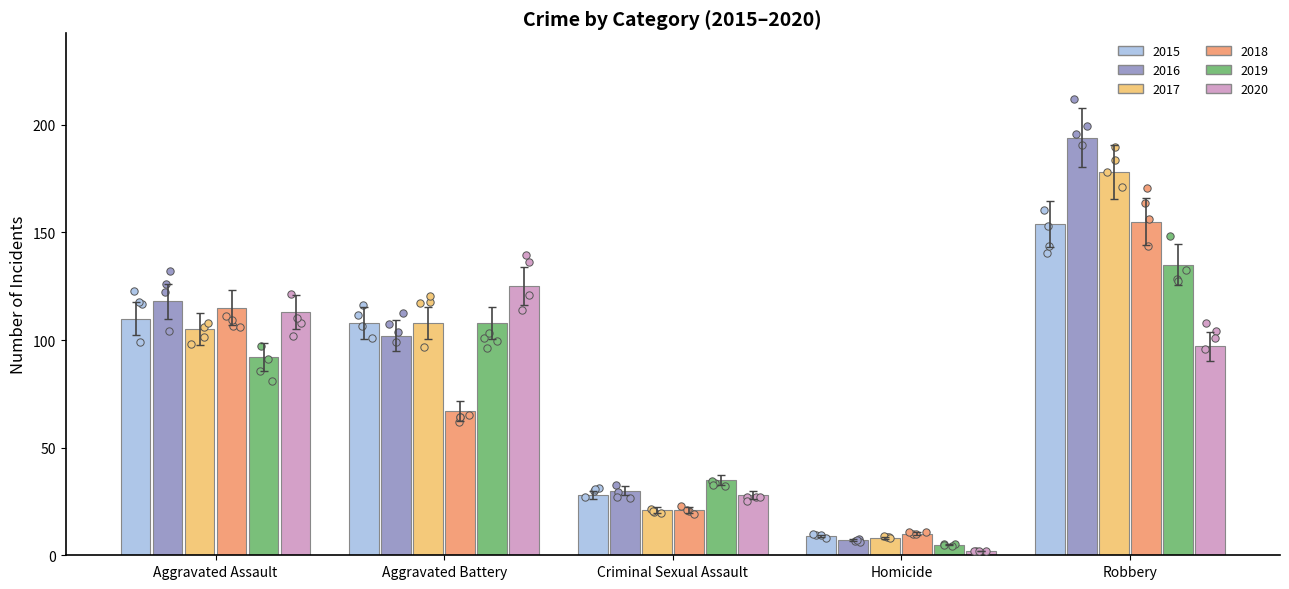

Which series reaches the minimum Y coordinate?

2020